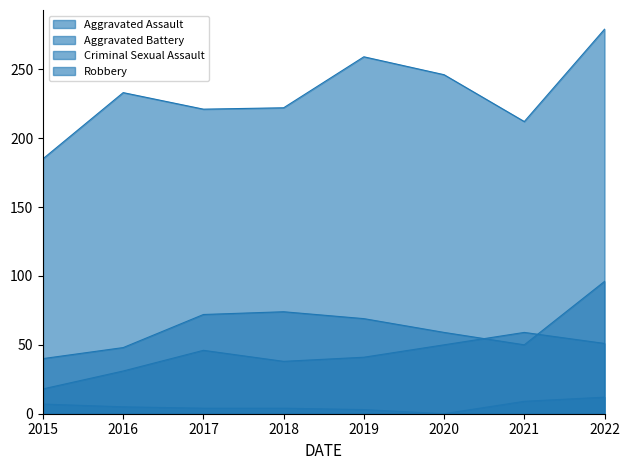

Reading left to right, extract all data points from this chart.

Aggravated Assault: 2015=18	2016=31	2017=46	2018=38	2019=41	2020=50	2021=59	2022=51
Aggravated Battery: 2015=40	2016=48	2017=72	2018=74	2019=69	2020=59	2021=50	2022=96
Criminal Sexual Assault: 2015=7	2016=5	2017=4	2018=4	2019=3	2020=0	2021=9	2022=12
Robbery: 2015=185	2016=233	2017=221	2018=222	2019=259	2020=246	2021=212	2022=279